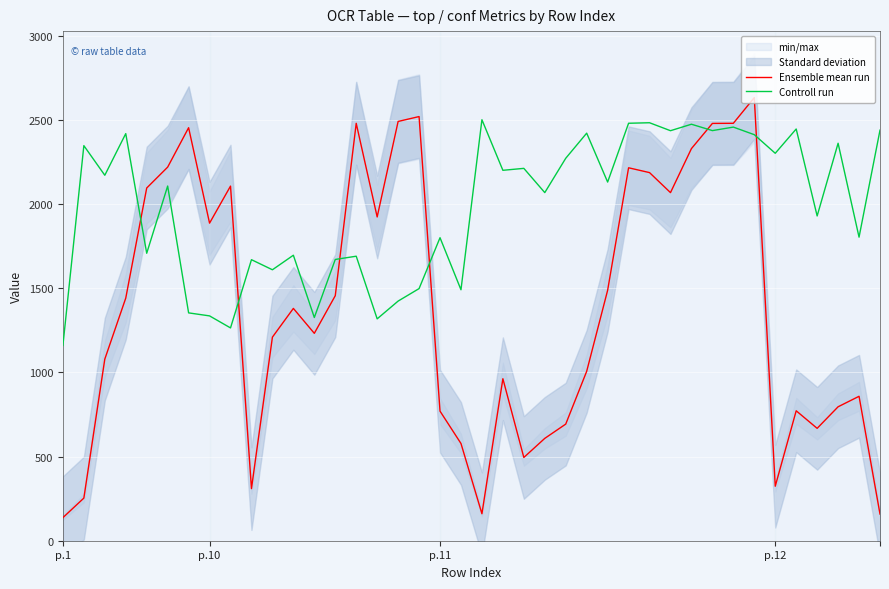

What is the average value of the Controll run series?

1983.0